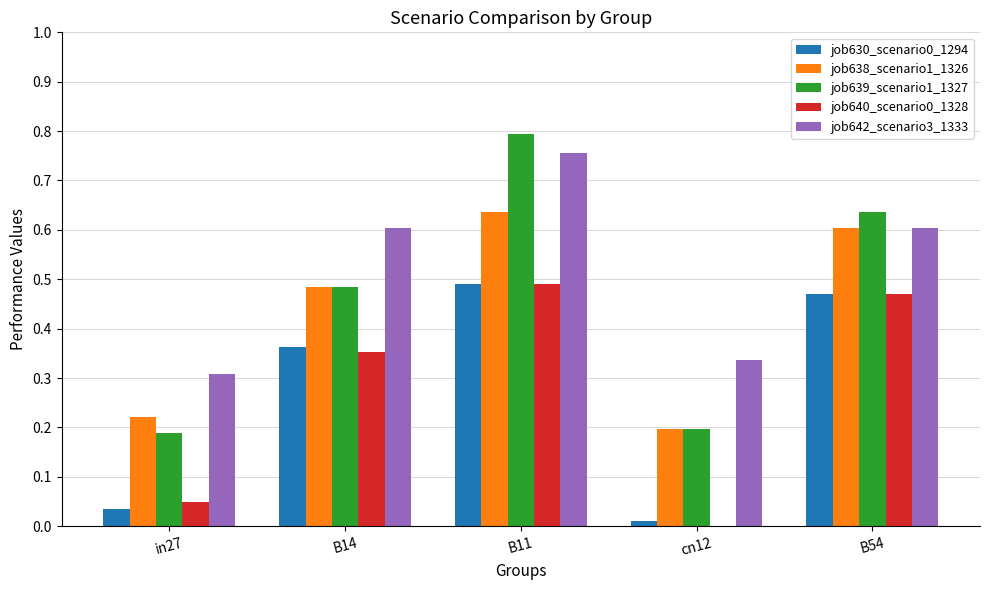

The value of job638_scenario1_1326 at B54 is 0.4. True or false?

False